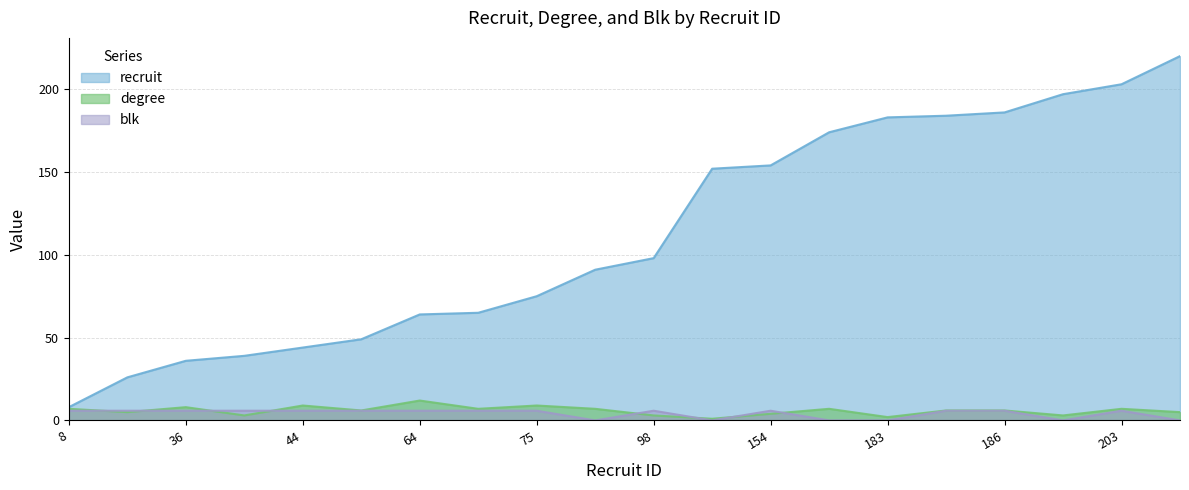

What is the value of the recruit point at the 4th from the left?

39.0